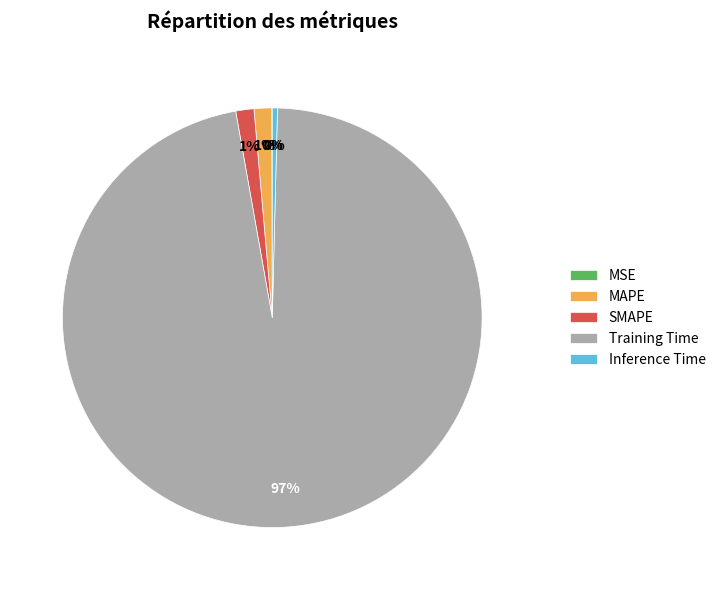

What is the largest slice in the pie chart?

Training Time